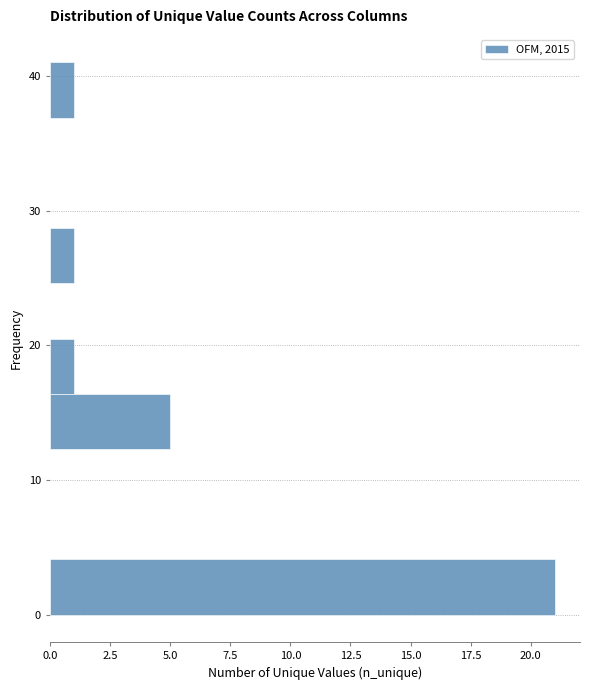

Reading bottom to top, transcribe this chart: for each bar, give the range it covers on the y-axis and its length. Neither the bar edges nor the lengths are printed on the chart, so give them approximately, as read against the axes.

0.0 to 4.1: 21
4.1 to 8.2: 0
8.2 to 12.3: 0
12.3 to 16.4: 5
16.4 to 20.5: 1
20.5 to 24.6: 0
24.6 to 28.7: 1
28.7 to 32.8: 0
32.8 to 36.9: 0
36.9 to 41.0: 1